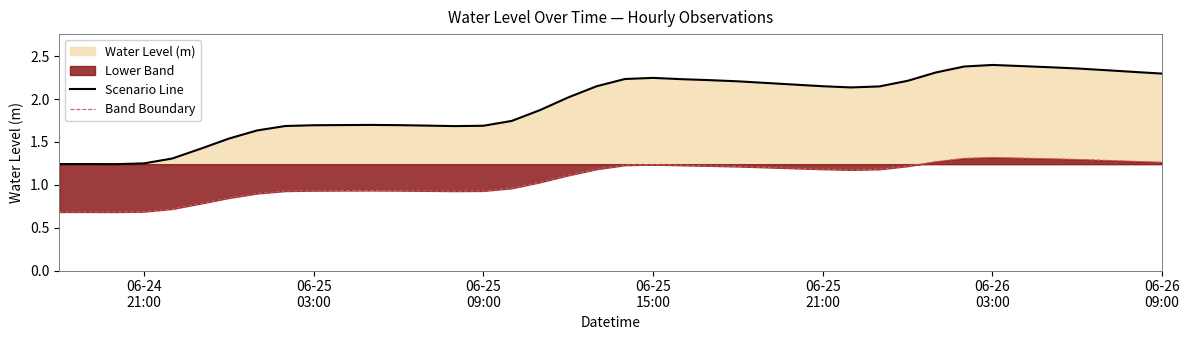

In Band Boundary, how many points are higher than both neighbors (excluding endpoints)?

4